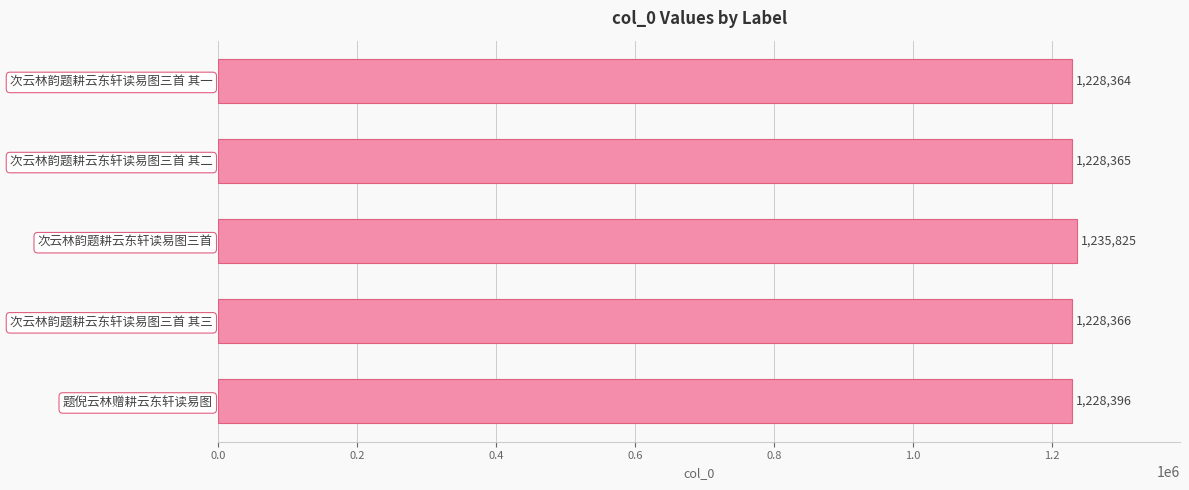

What is the sum of all values?

6149316